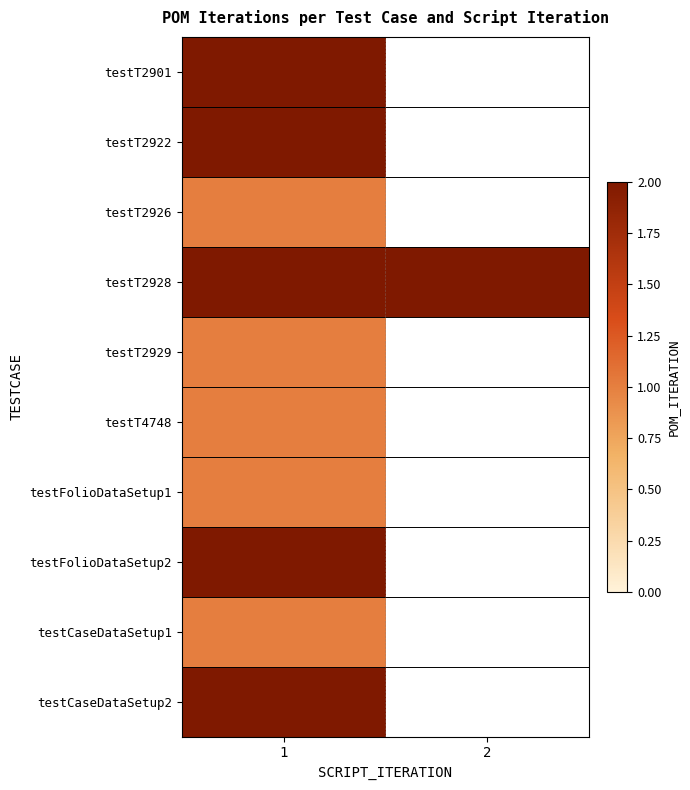

At 2, list the series in order from largest to smallest.

testT2901, testT2922, testT2926, testT2928, testT2929, testT4748, testFolioDataSetup1, testFolioDataSetup2, testCaseDataSetup1, testCaseDataSetup2